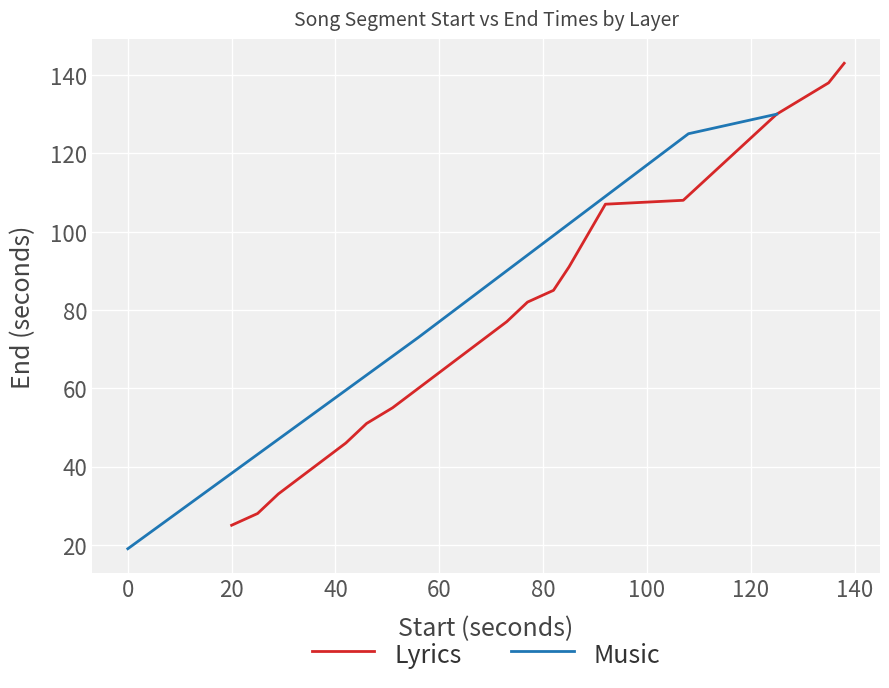

True or false: Music has more than 0 points higher than both neighbors.

False